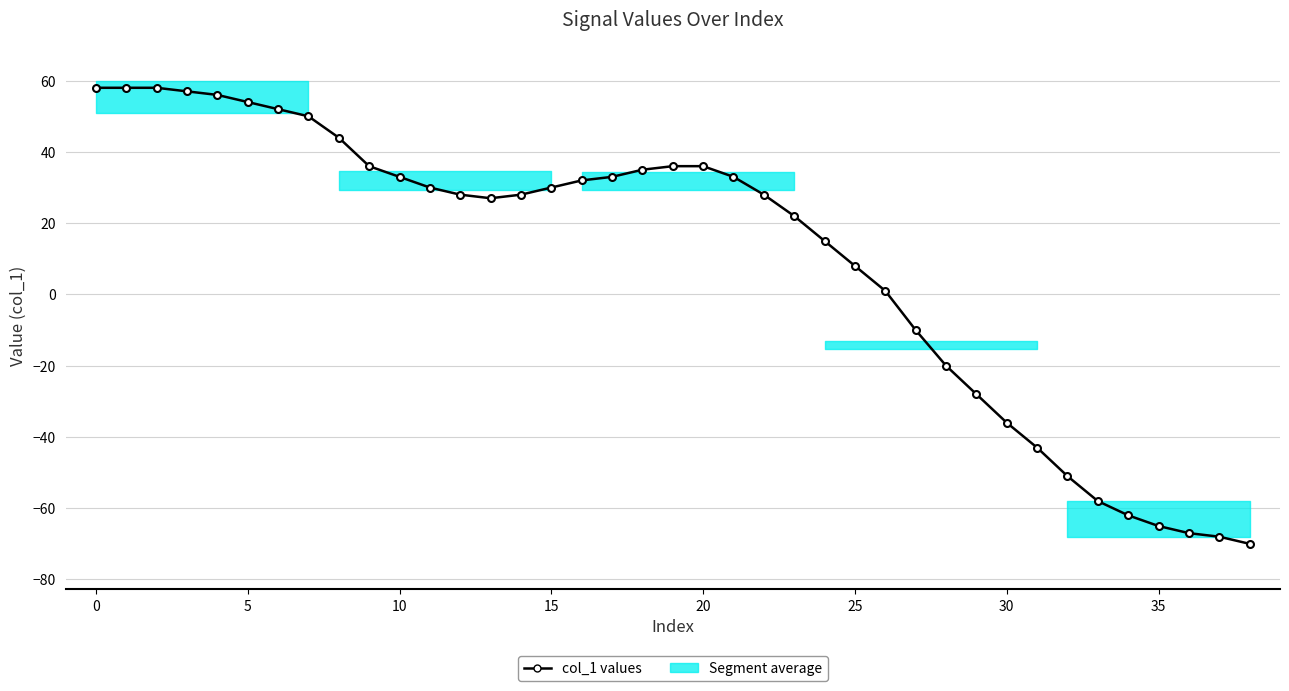

Count the number of values greater than 28.

19